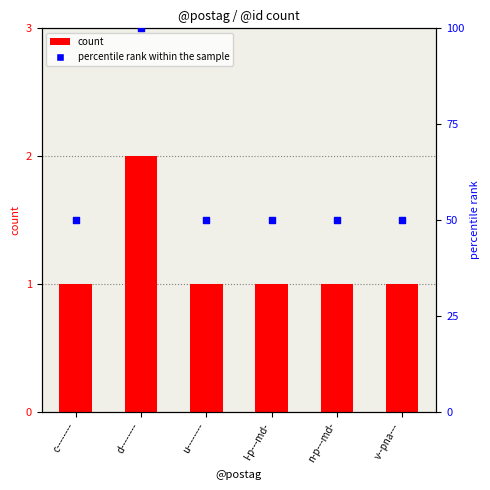

What are all the series names shown in the legend?

count, percentile rank within the sample